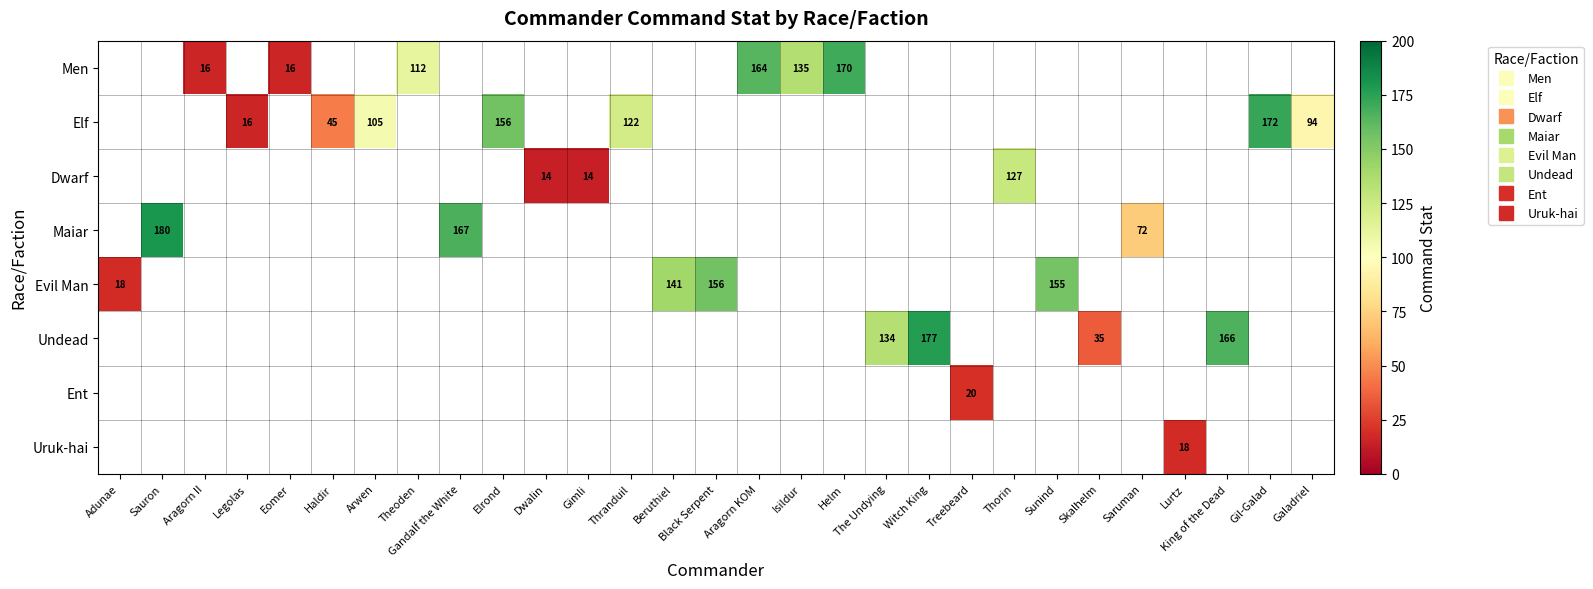

How many positive values does the Maiar series have?

3